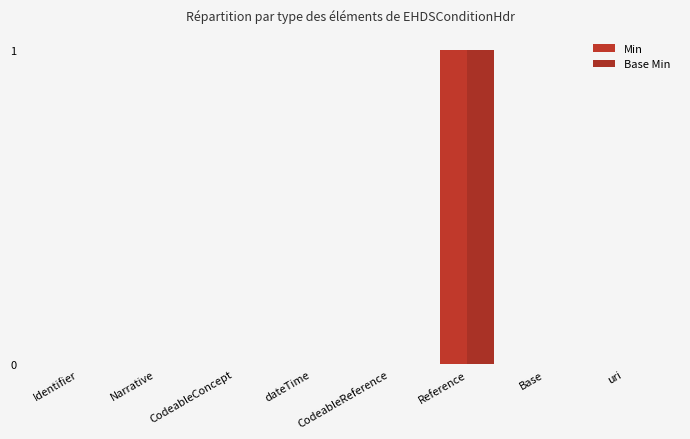

At how many categories does at least one series exceed 0?

1